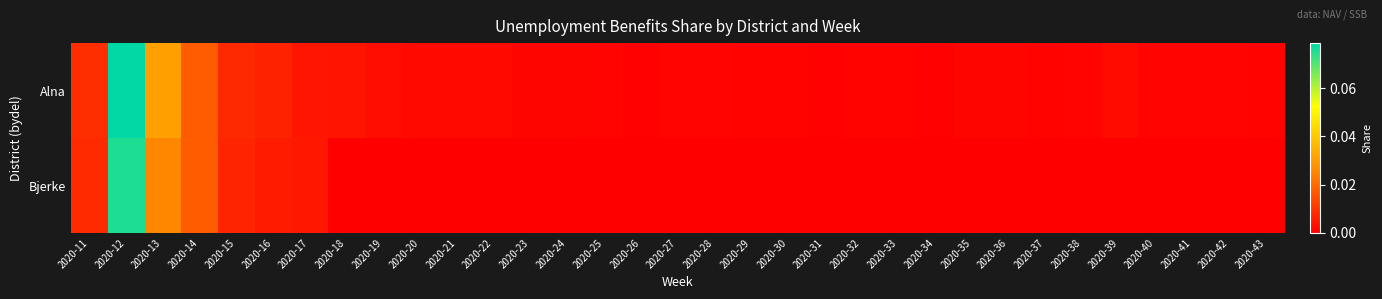

Which has a higher value, 2020-38 or 2020-17?

2020-17